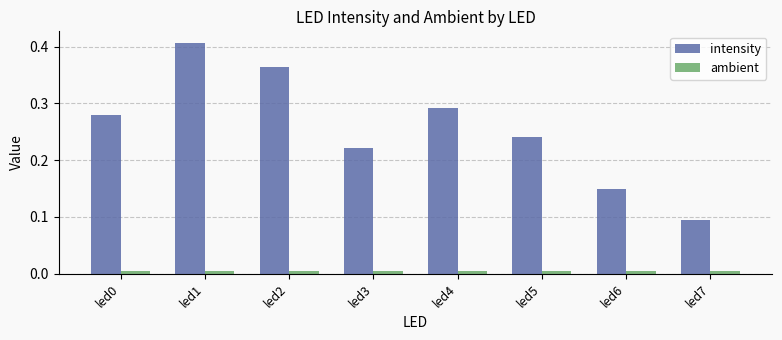

How many groups of bars are there?

8